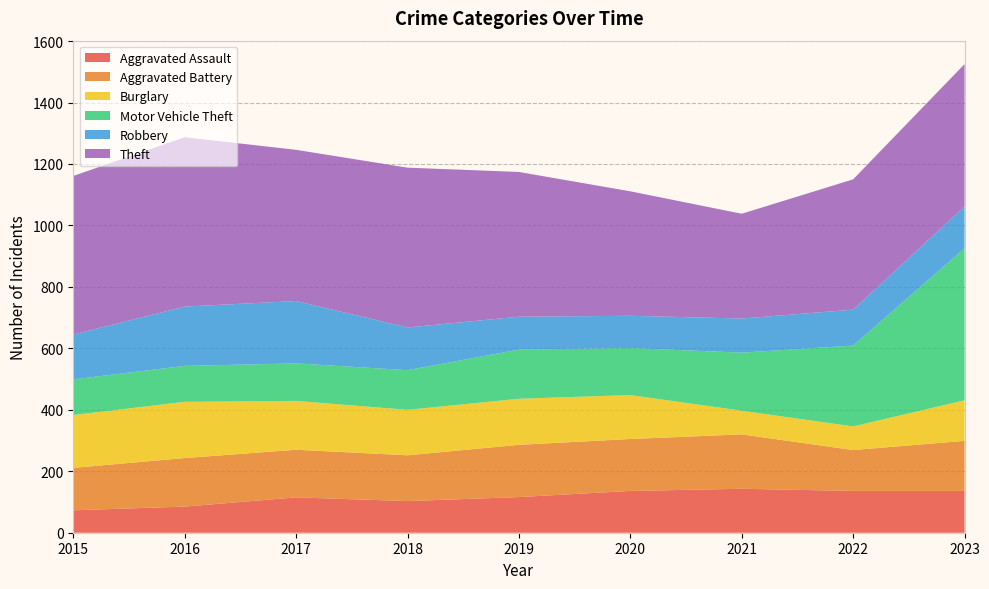

Reading left to right, transcribe all the data shown in this chart.

Aggravated Assault: 2015=73	2016=85	2017=115	2018=103	2019=116	2020=136	2021=143	2022=136	2023=136
Aggravated Battery: 2015=138	2016=158	2017=155	2018=149	2019=170	2020=169	2021=177	2022=133	2023=163
Burglary: 2015=172	2016=183	2017=159	2018=148	2019=150	2020=143	2021=77	2022=77	2023=132
Motor Vehicle Theft: 2015=116	2016=117	2017=122	2018=129	2019=160	2020=153	2021=189	2022=263	2023=495
Robbery: 2015=146	2016=193	2017=203	2018=139	2019=107	2020=105	2021=111	2022=117	2023=136
Theft: 2015=516	2016=551	2017=492	2018=520	2019=471	2020=405	2021=341	2022=424	2023=463